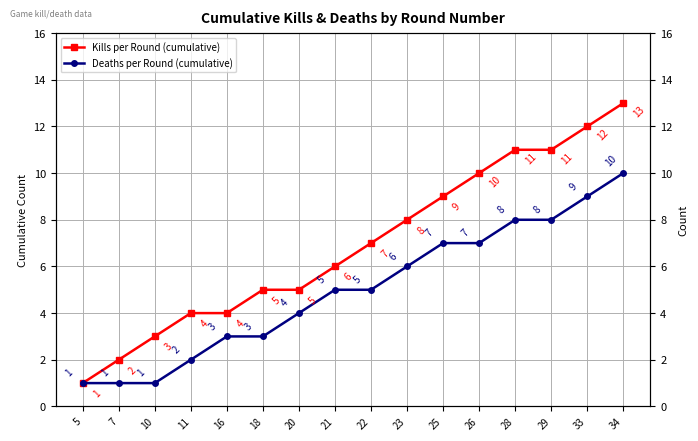

The value of Deaths per Round (cumulative) at 18 is 4. True or false?

False